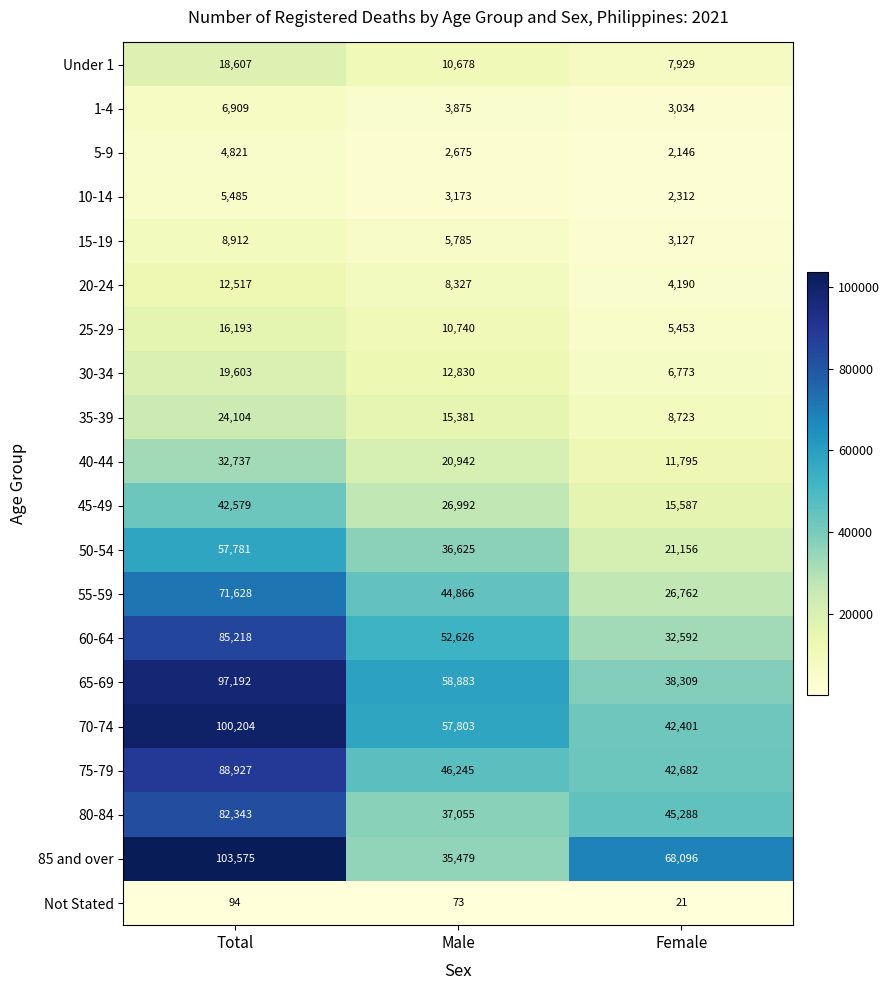

How many 25-29 values are between 5453 and 16193?

3